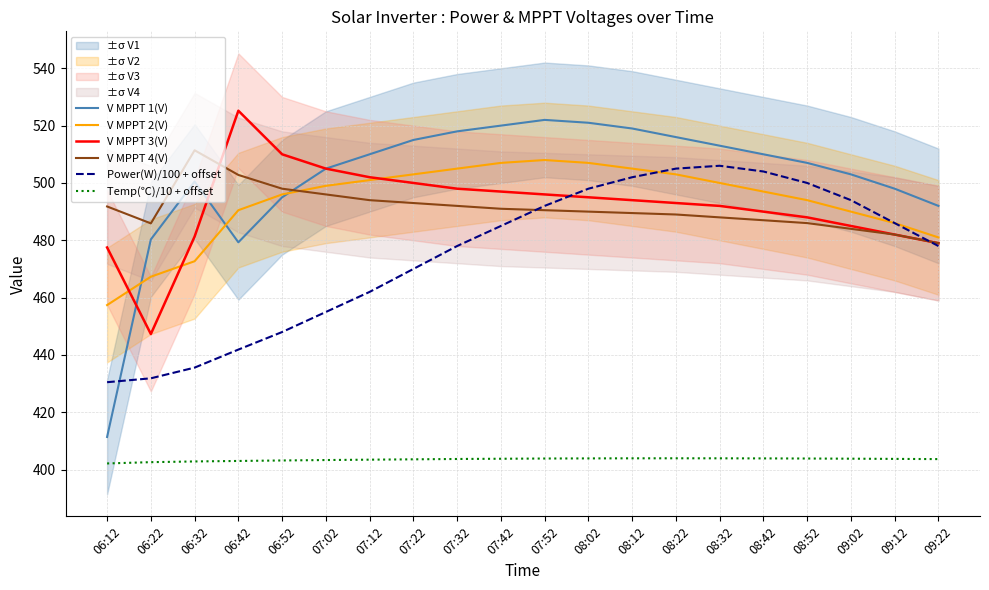

At which category is the sum across all series the highest?

08:02